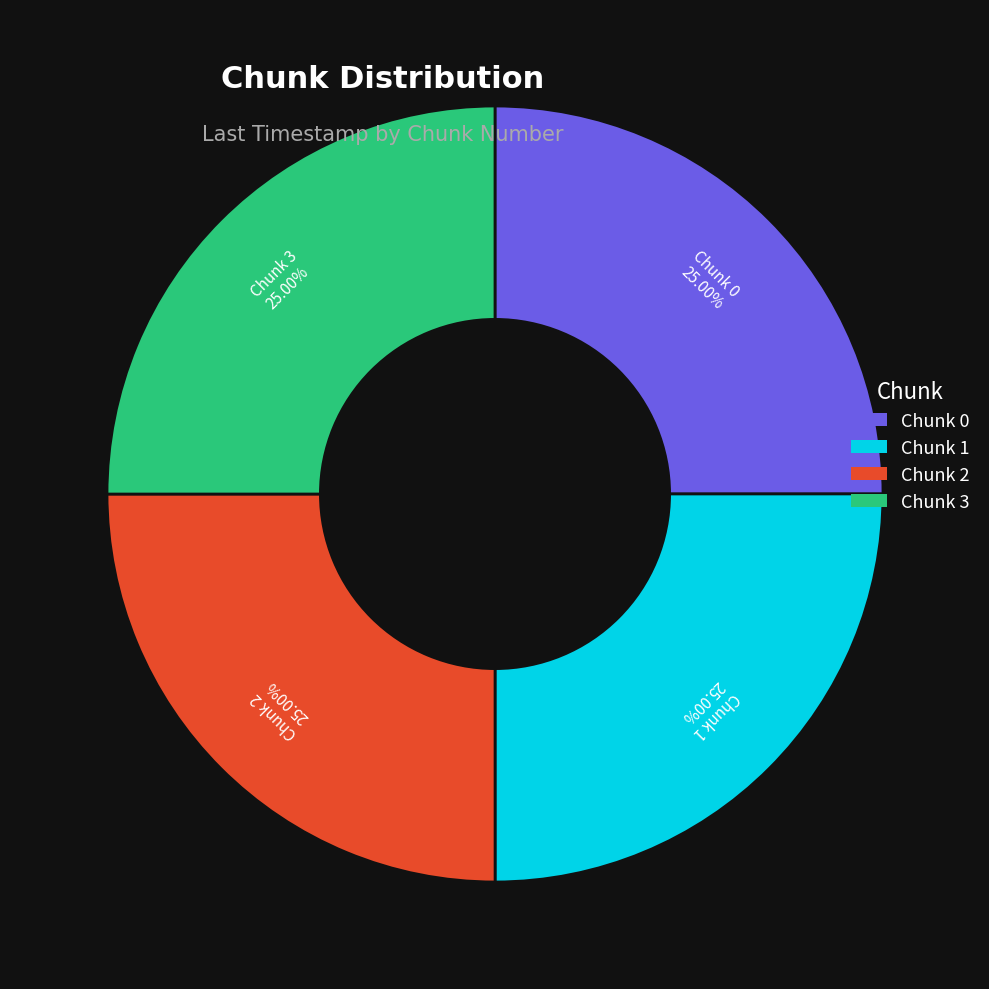

Is there a majority slice in this chart?

No